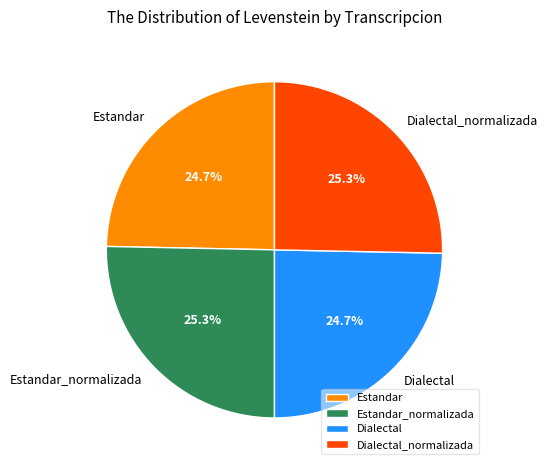

Combined, what portion of the pie is Estandar and Estandar_normalizada?

50.0%